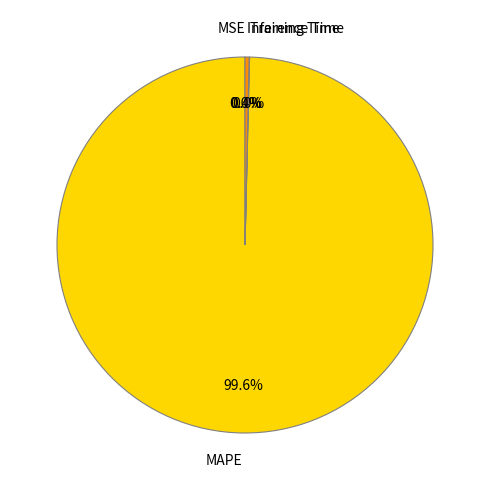

Between Inference Time and MAPE, which is larger?

MAPE